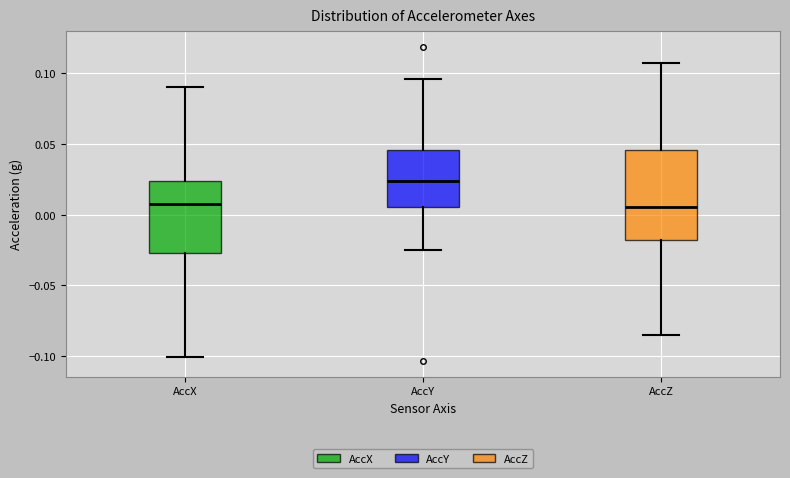

Comparing the boxes themselves (not the whiskers), which one is the tallest?

AccZ